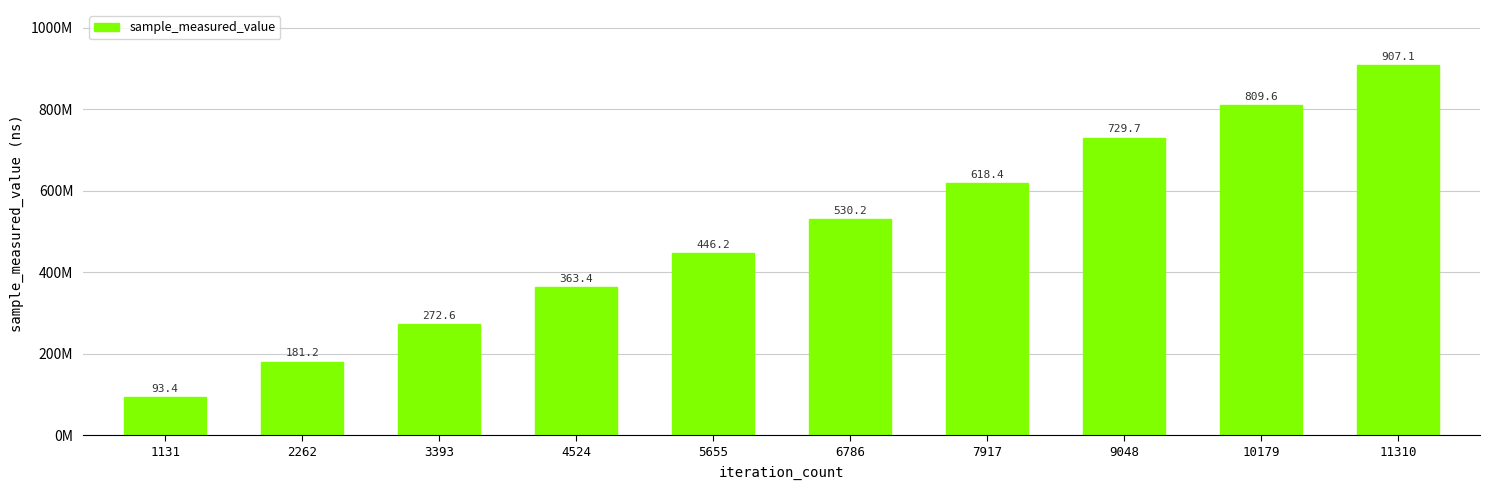

Where does the data first go above 530166457?

7917